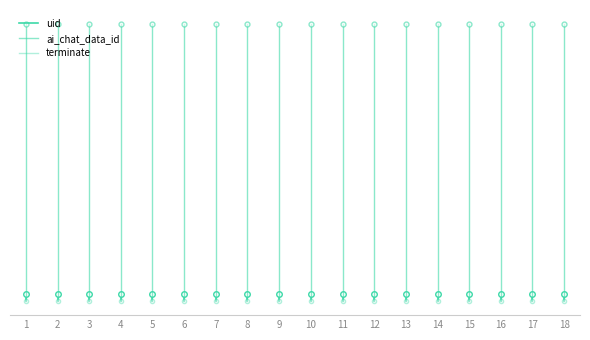

Rank the series by their maximum value, from lowest to highest.

terminate, uid, ai_chat_data_id